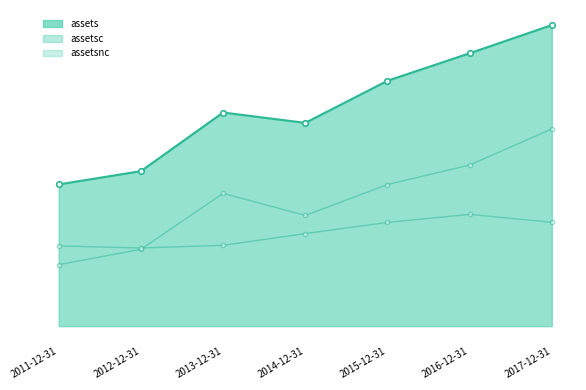

How many interior local peaks does the assetsc series have?

1